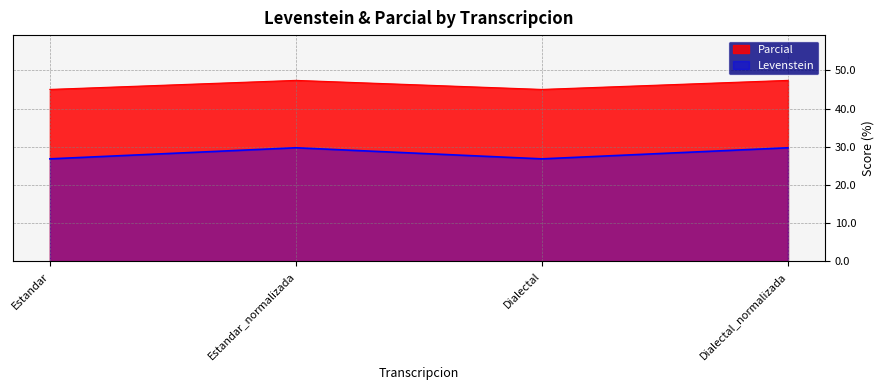

What is the difference between the Levenstein values at Estandar and Estandar_normalizada?

2.9